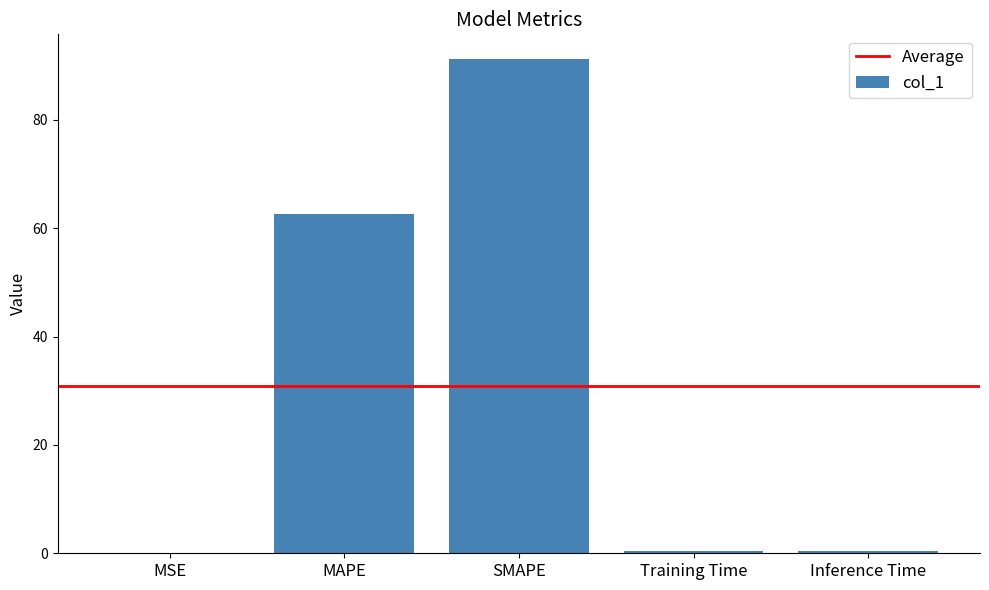

At which label is the value closest to 45?

MAPE